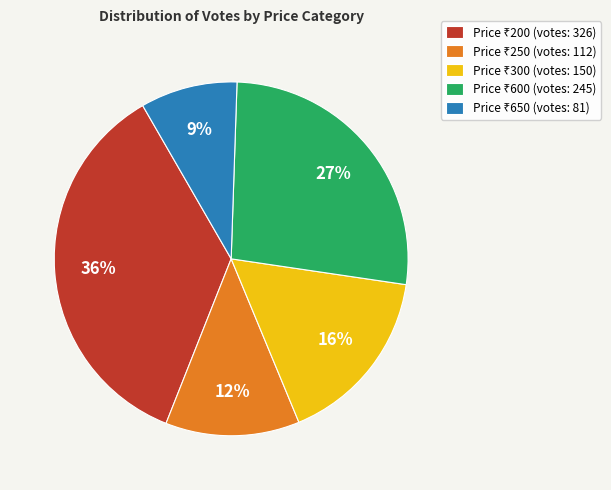

To the nearest percent, what is the average slice percentage?

20%